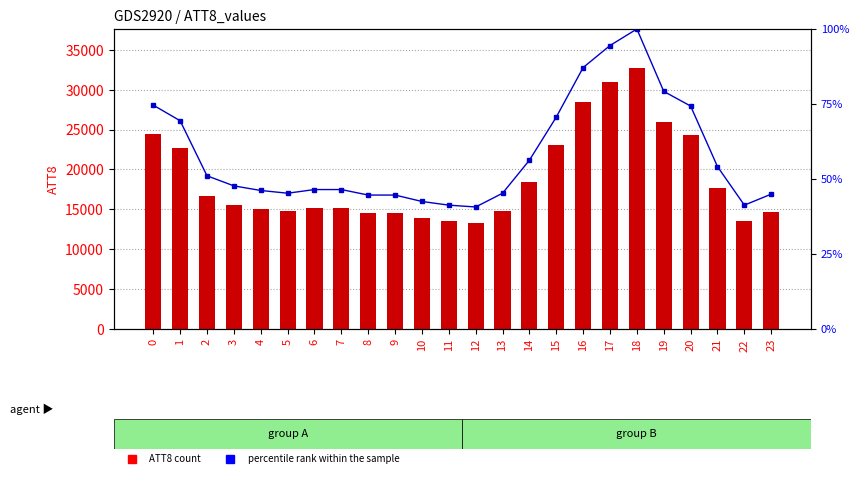

Does the chart contain stacked bars?

No